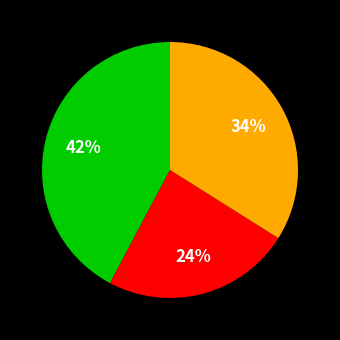

Is there any slice that represents more than half of the pie?

No